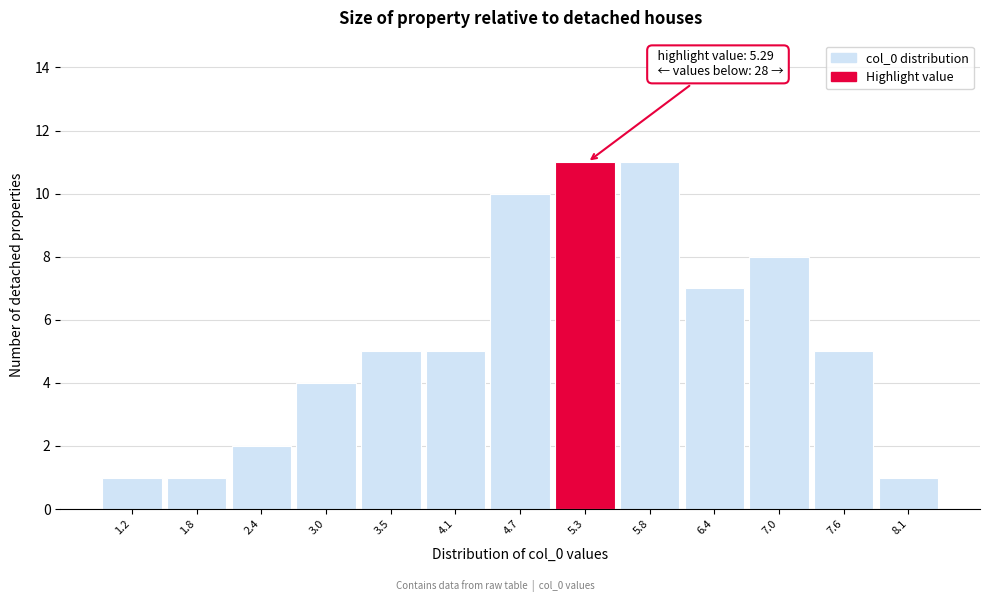

Reading left to right, what are all the values shown in this chart?

1.2=1	1.8=1	2.4=2	3.0=4	3.5=5	4.1=5	4.7=10	5.3=11	5.8=11	6.4=7	7.0=8	7.6=5	8.1=1